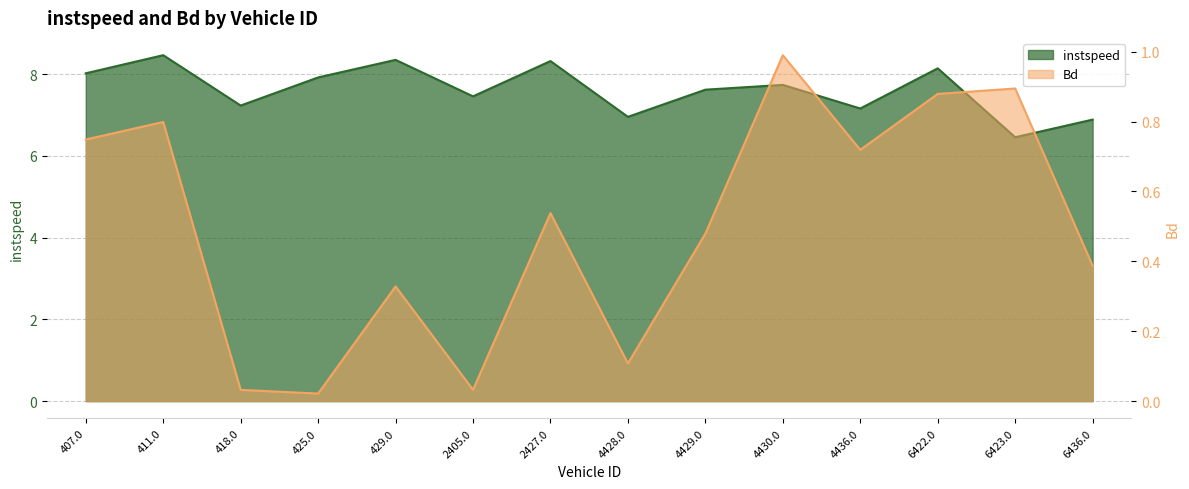

Where does the instspeed series first go above 7?

407.0